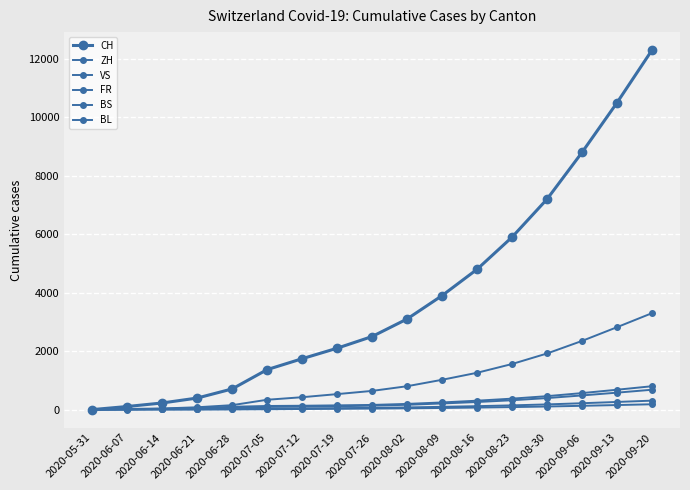

What is the spread (max minus min) of values at 2020-07-12?

1720